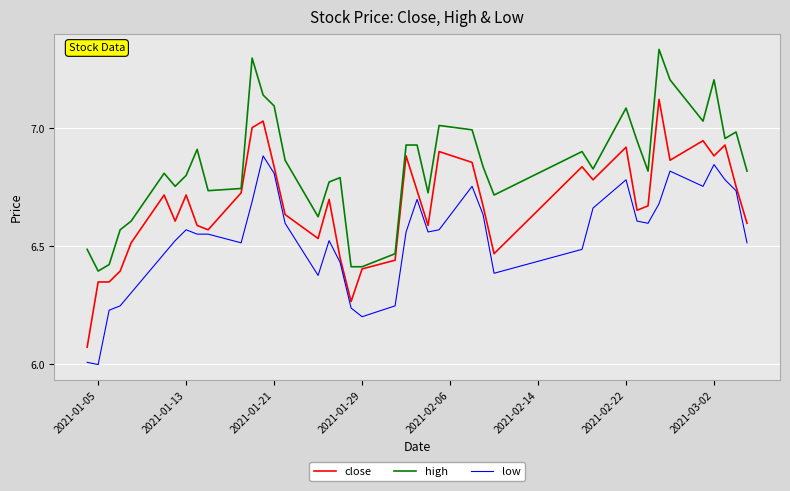

Which series has the widest spread of values?

close